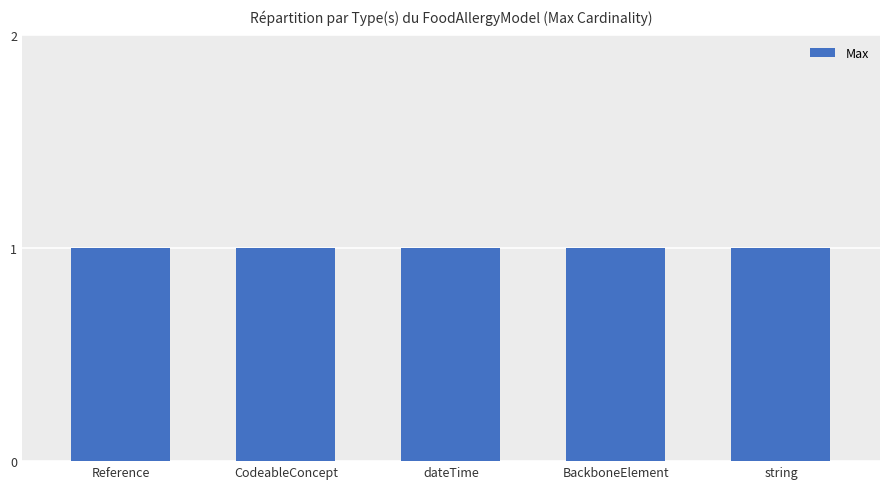

Where is Max nearest to the value 1?

Reference